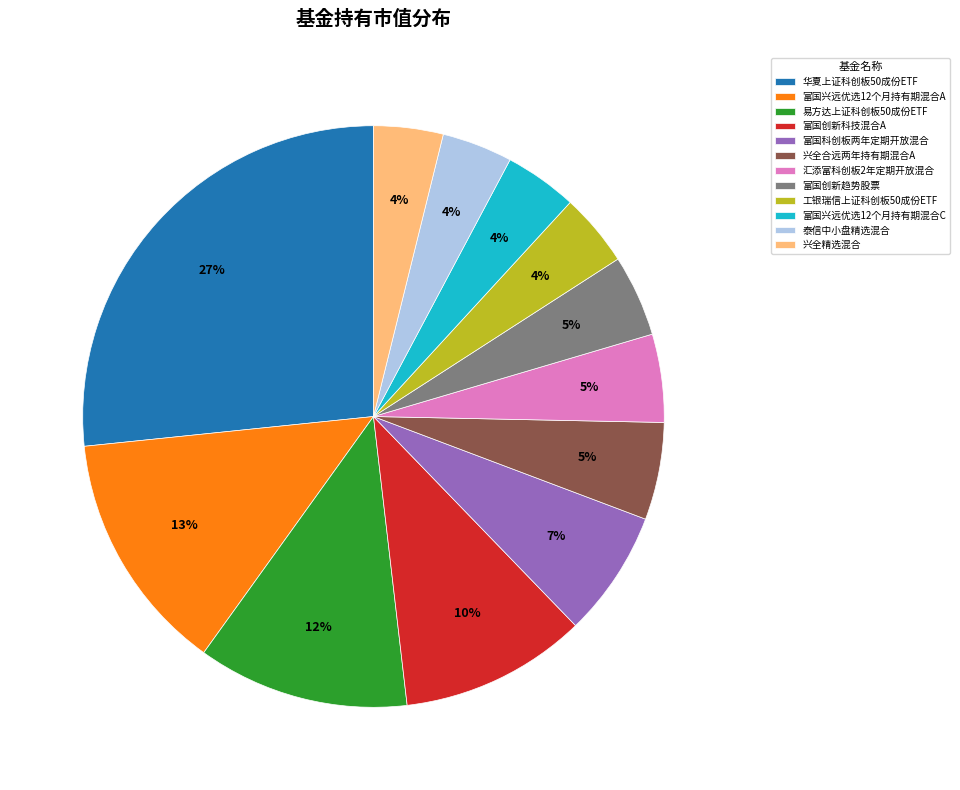

Does any single category account for the majority?

No